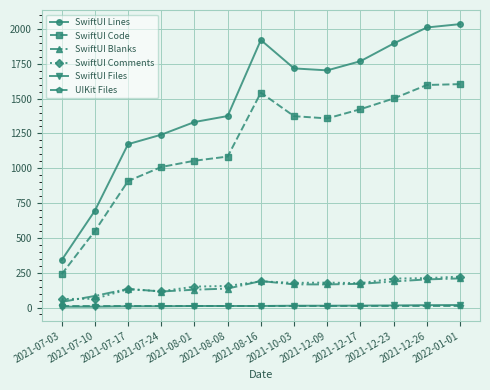

True or false: SwiftUI Code and SwiftUI Lines cross at least once.

False